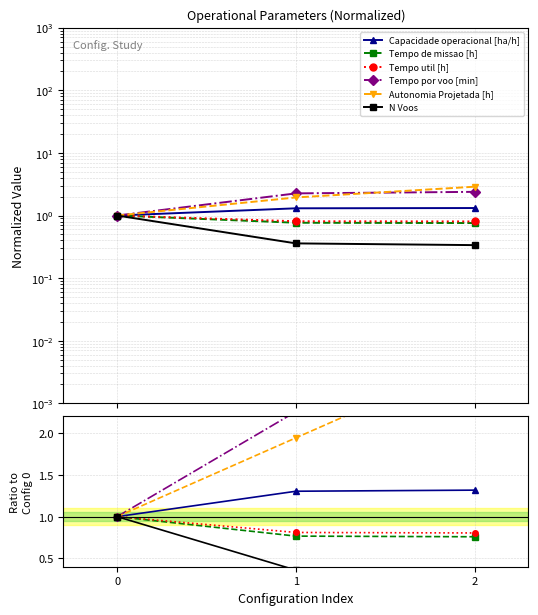

What is the total value across all series at 2?

8.5